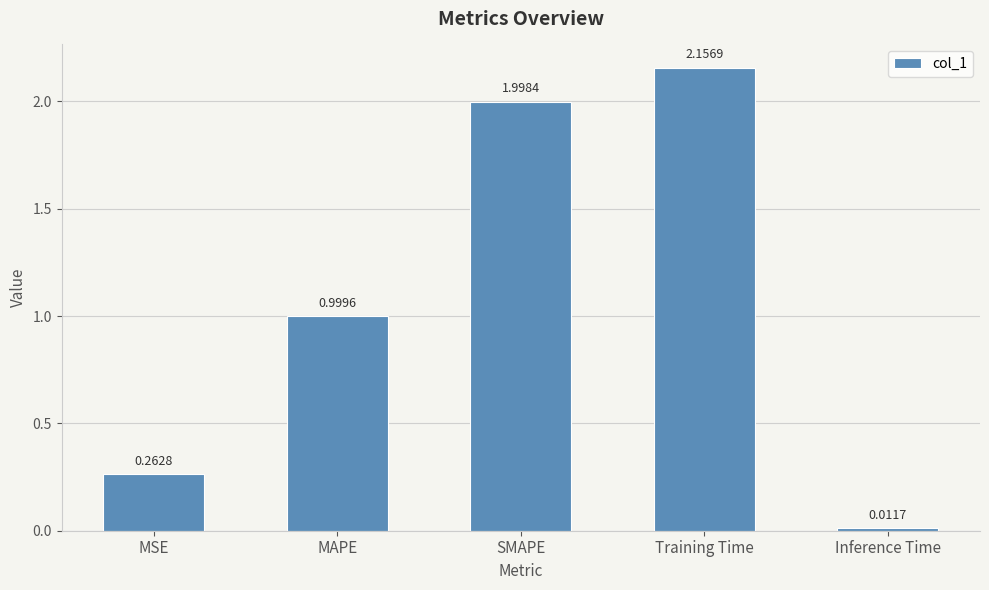

True or false: the data shows 0.5 at MSE.

False